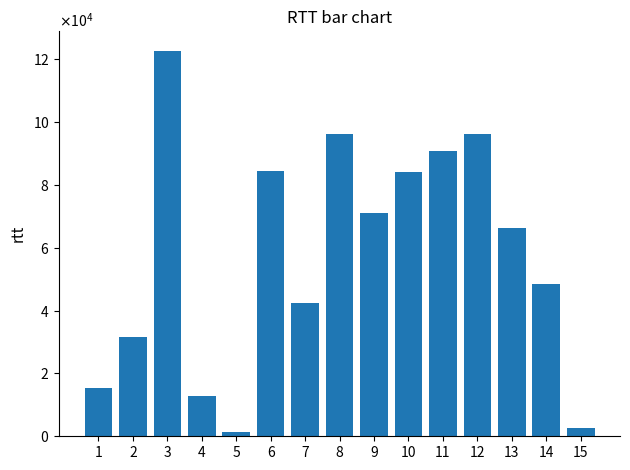

What is the greatest value displayed?

122715.9